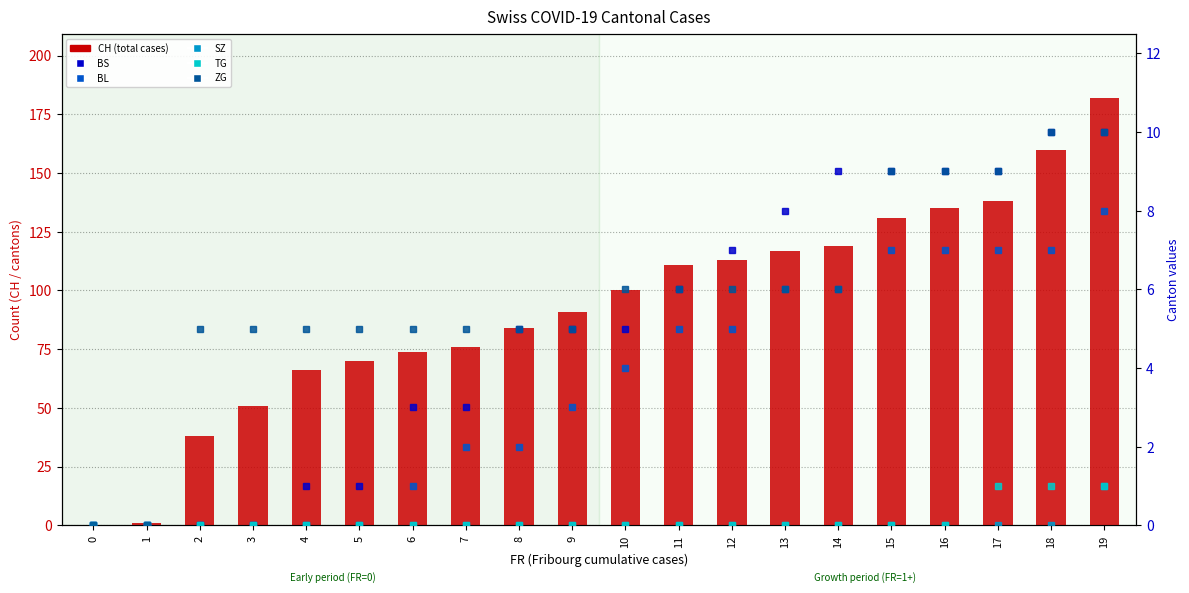

The value of BS at 12 is 7. True or false?

True